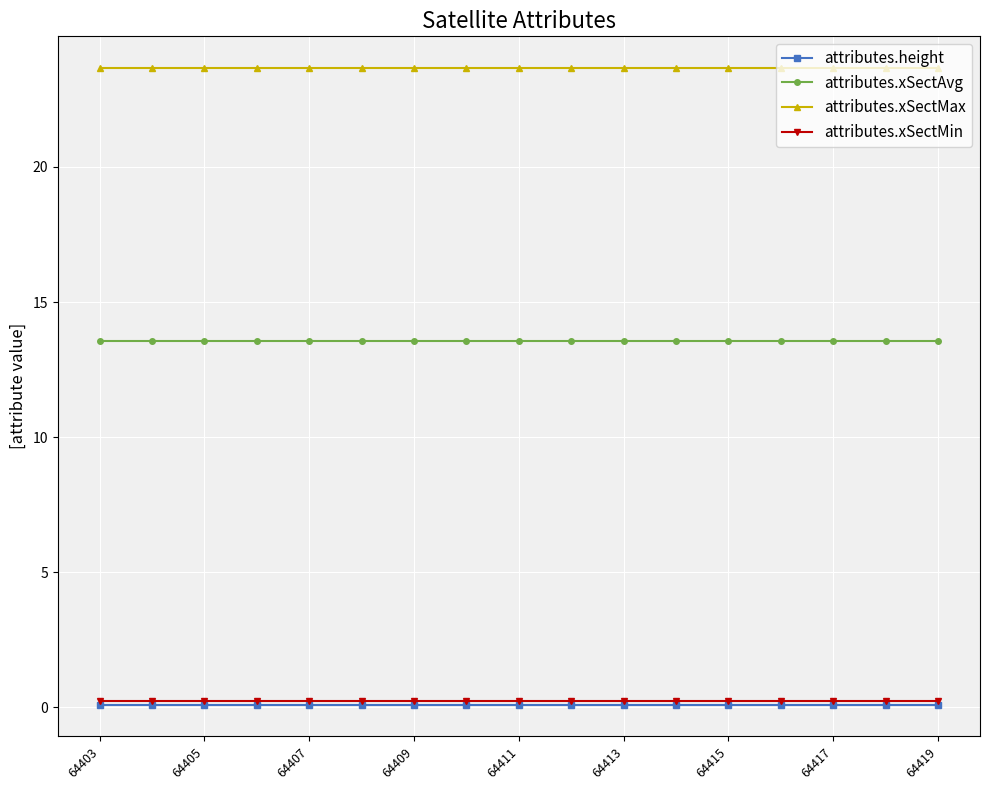

What is the value of the attributes.xSectAvg point at the 1st from the left?

13.6